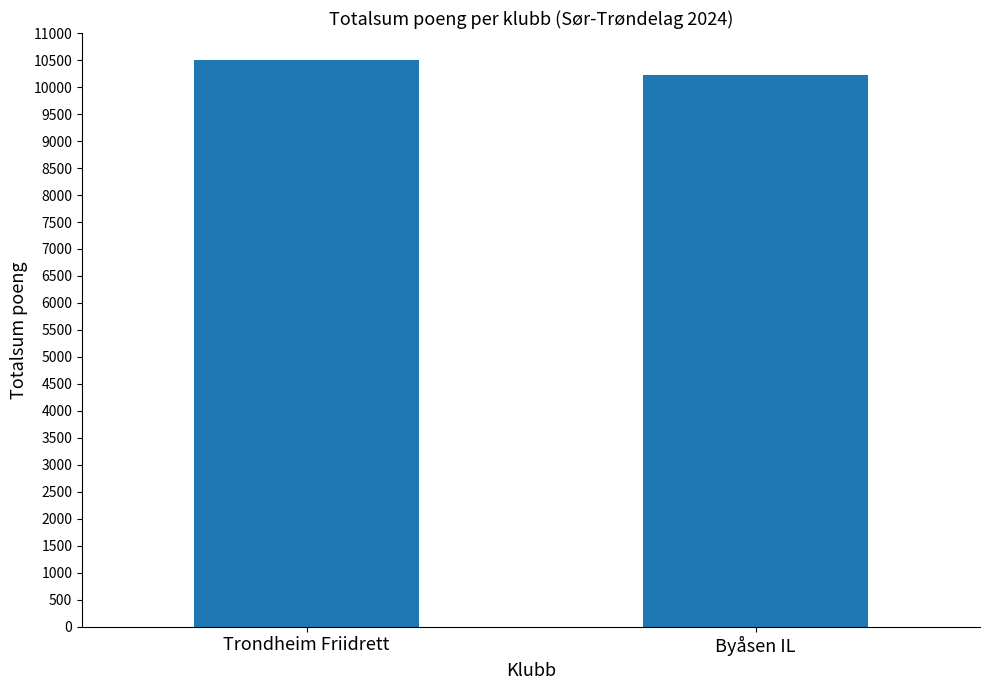

The value at Trondheim Friidrett is 10503. True or false?

True